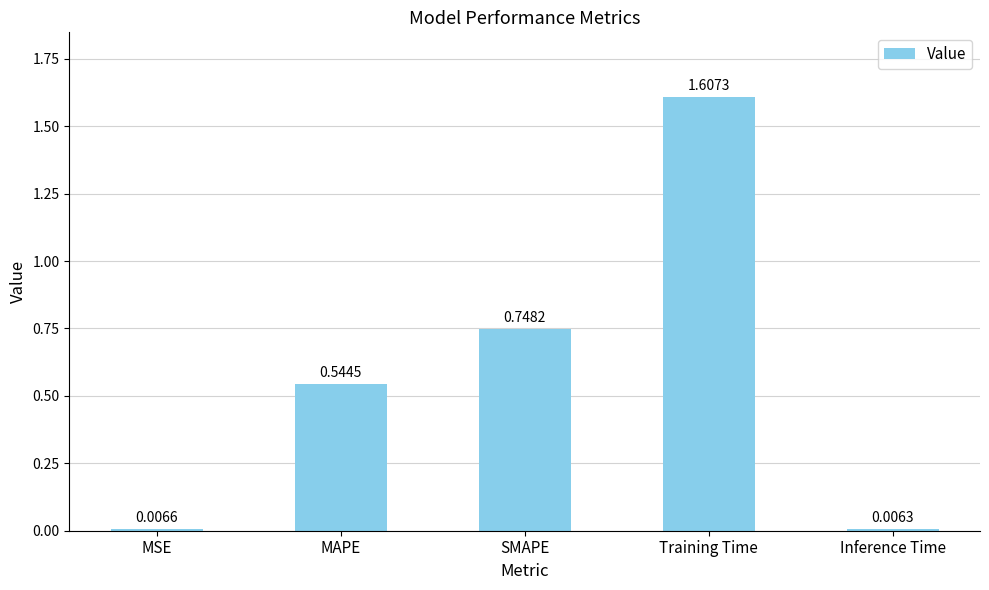

What is the label of the 3rd bar from the right?

SMAPE